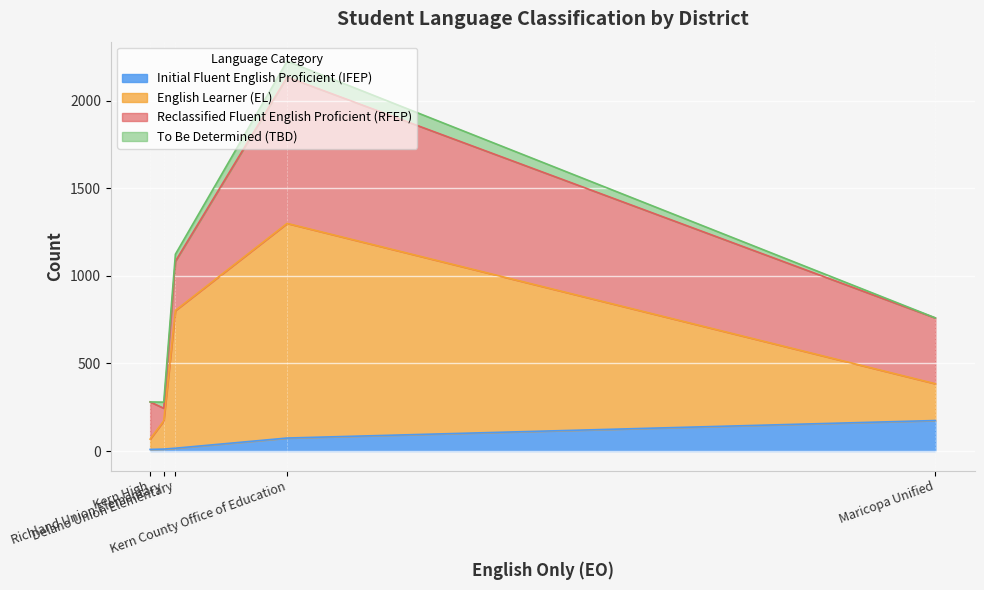

How many lines are shown in the chart?

4